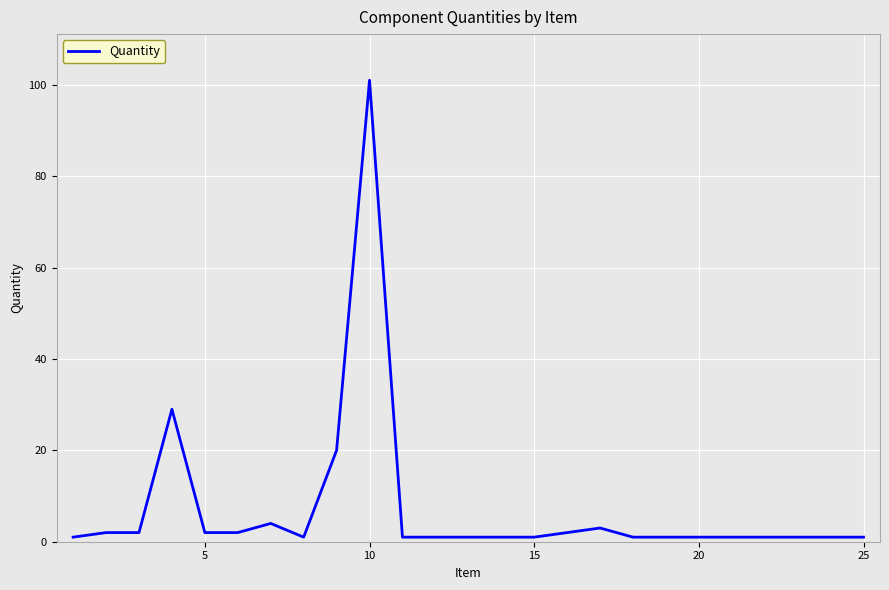

What is the difference between the maximum and minimum values?

100